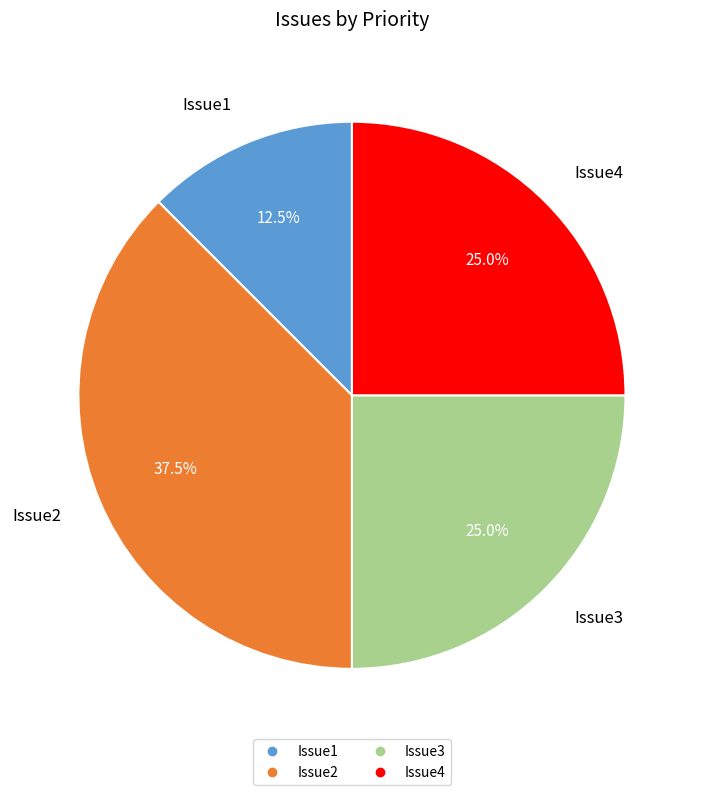

How many slices are in this pie chart?

4